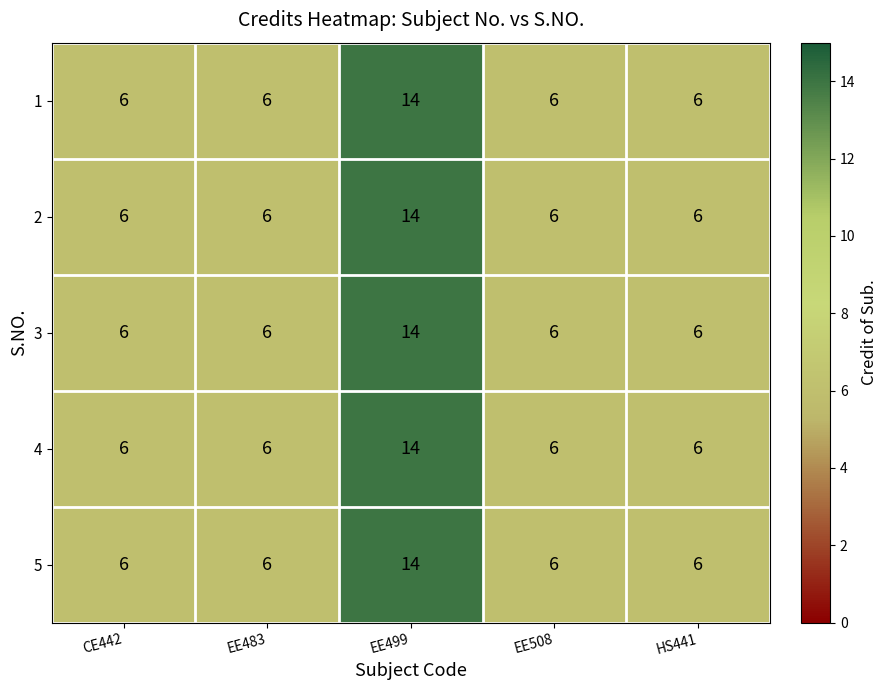

What is the sum of the 4 values at EE508 and EE483?

12